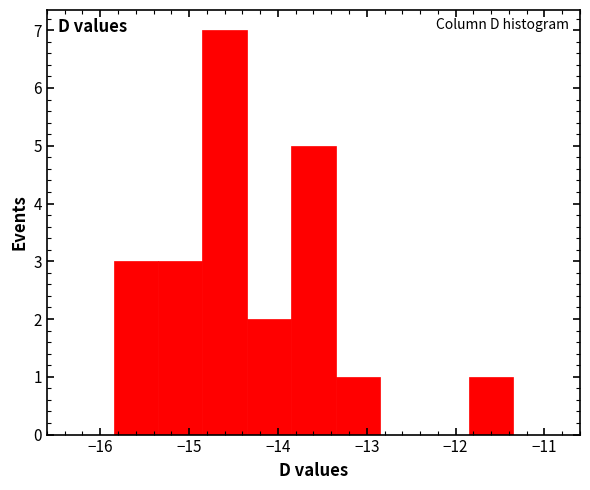

Reading left to right, list every bar in this chart as the range it spans on the x-axis followed by its height. Neither the bar edges nor the heights are printed on the chart, so give them approximately, as read against the axes.

-15.85 to -15.35: 3
-15.35 to -14.85: 3
-14.85 to -14.35: 7
-14.35 to -13.85: 2
-13.85 to -13.35: 5
-13.35 to -12.85: 1
-12.85 to -12.35: 0
-12.35 to -11.85: 0
-11.85 to -11.35: 1